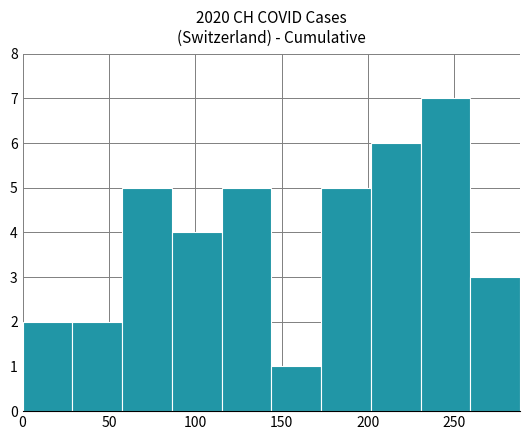

Reading left to right, transcribe this chart: for each bar, give the range it covers on the x-axis and its height. Neither the bar edges nor the heights are printed on the chart, so give them approximately, as read against the axes.

0 to 30: 2
30 to 60: 2
60 to 85: 5
85 to 115: 4
115 to 145: 5
145 to 175: 1
175 to 200: 5
200 to 230: 6
230 to 260: 7
260 to 290: 3